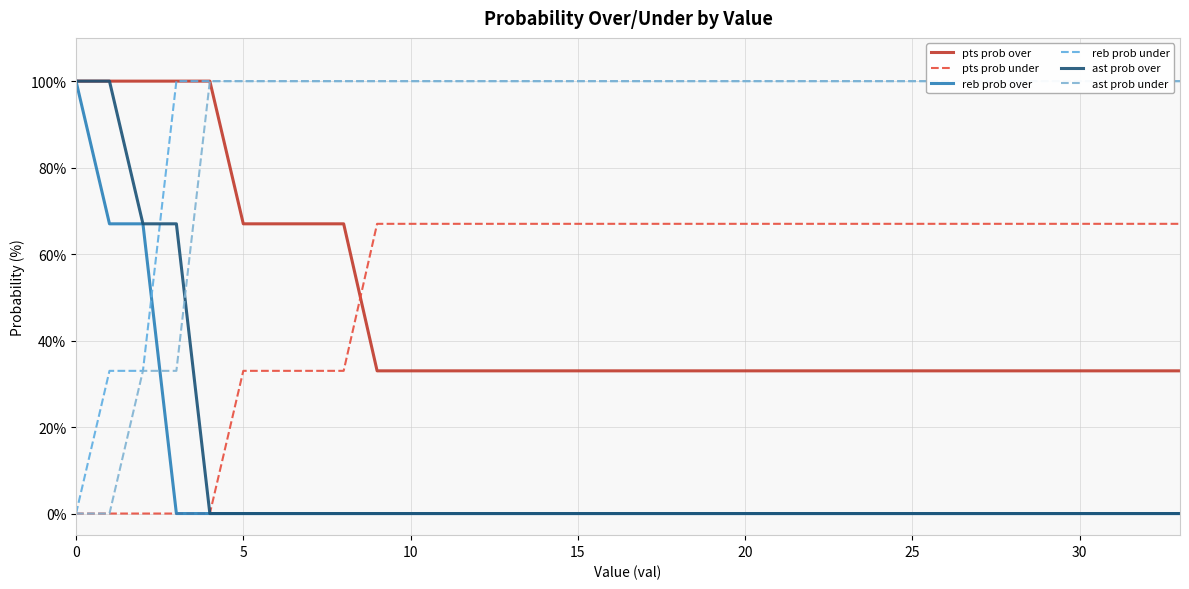

How many positive values does the ast prob under series have?

32